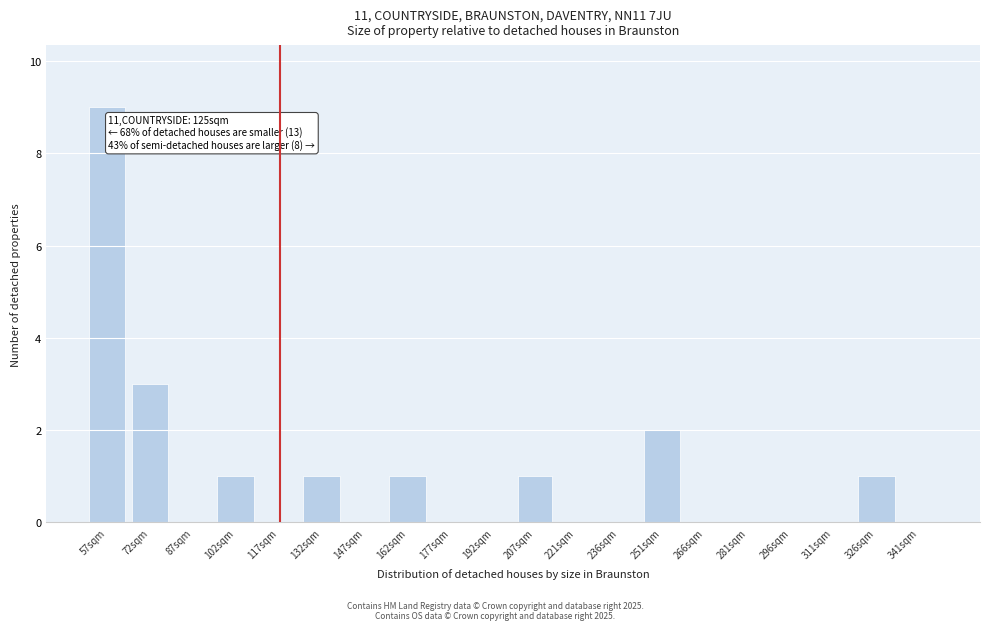

Reading left to right, list all the values displayed in this chart.

57sqm=9	72sqm=3	87sqm=0	102sqm=1	117sqm=0	132sqm=1	147sqm=0	162sqm=1	177sqm=0	192sqm=0	207sqm=1	221sqm=0	236sqm=0	251sqm=2	266sqm=0	281sqm=0	296sqm=0	311sqm=0	326sqm=1	341sqm=0